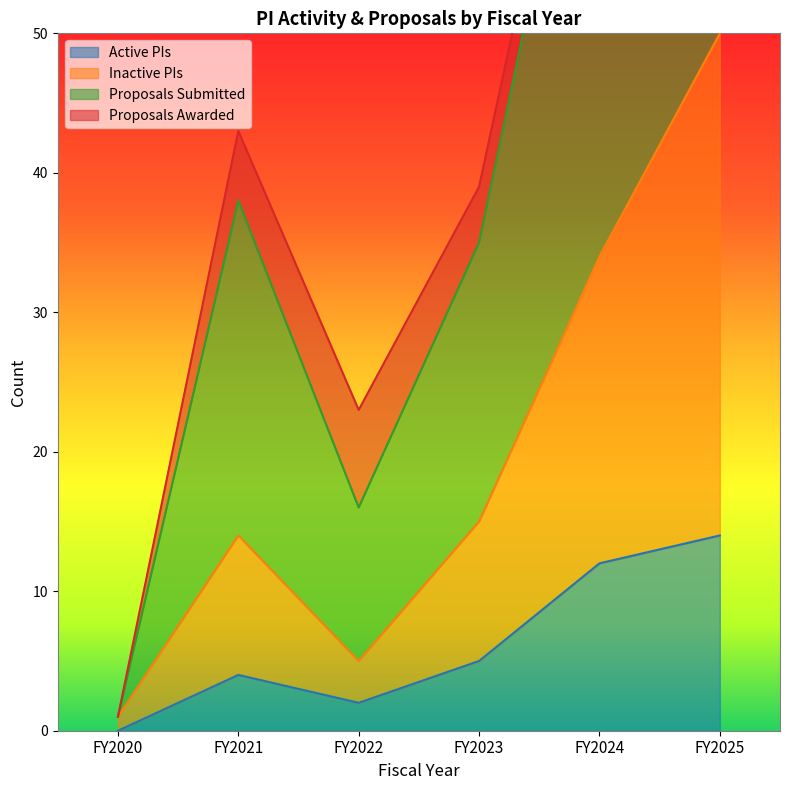

Where does the Inactive PIs series first go above 15?

FY2024